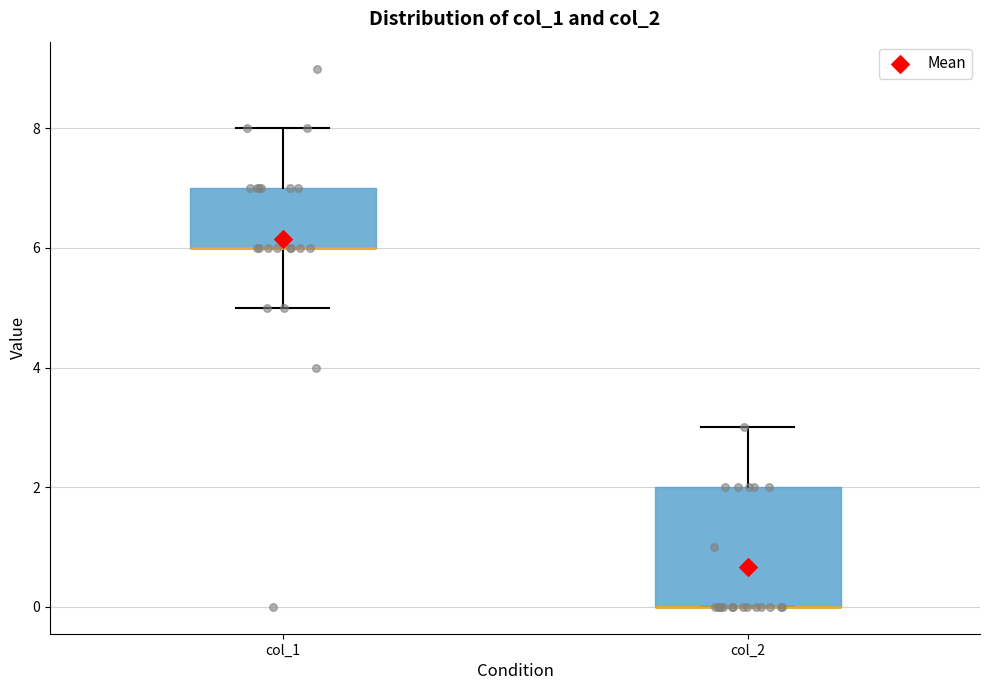

Where is the lower edge of the box for col_2 on the y-axis? The values are not printed on the chart, so give them approximately, as read against the axis.

0